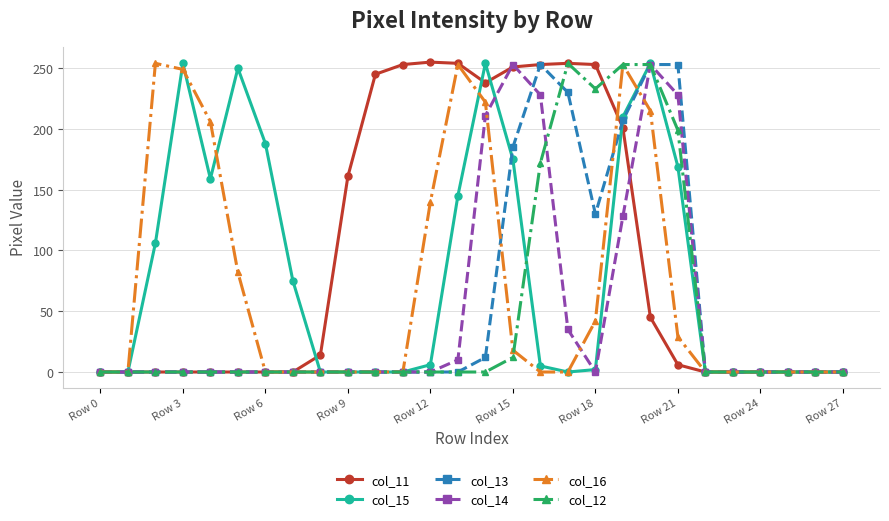

What are all the series names shown in the legend?

col_11, col_15, col_13, col_14, col_16, col_12